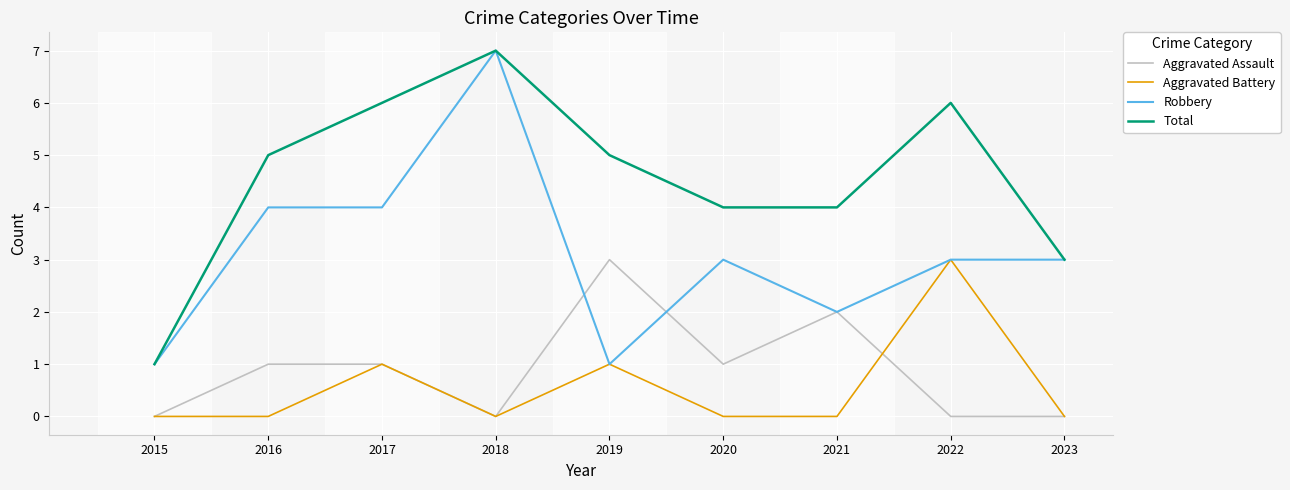

What is the greatest value displayed?

7